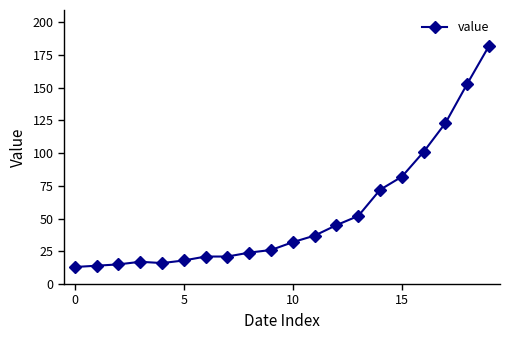

What is the difference between the maximum and second lowest values?

168